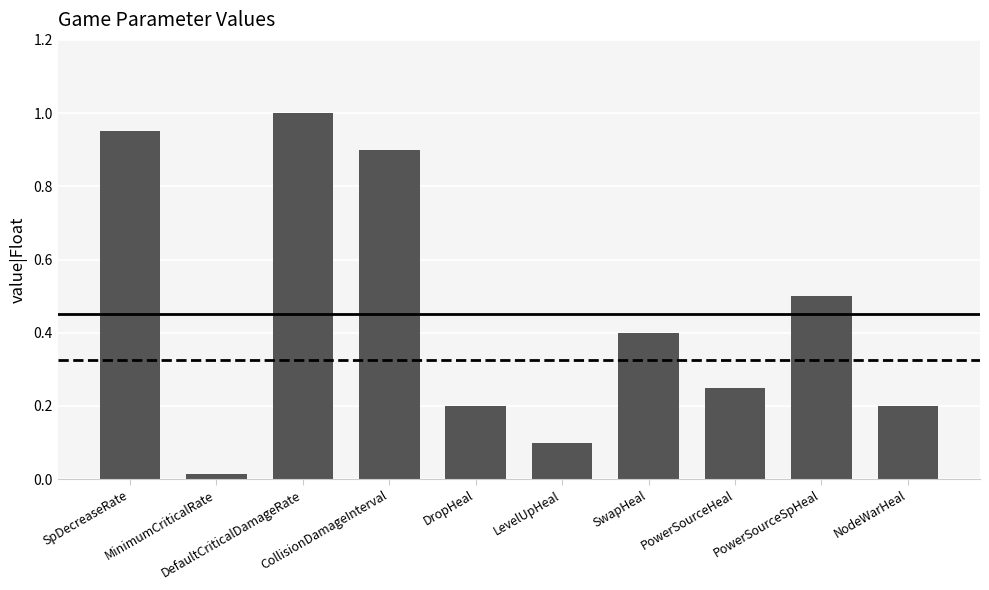

What is the difference between the maximum and minimum values?

1.0